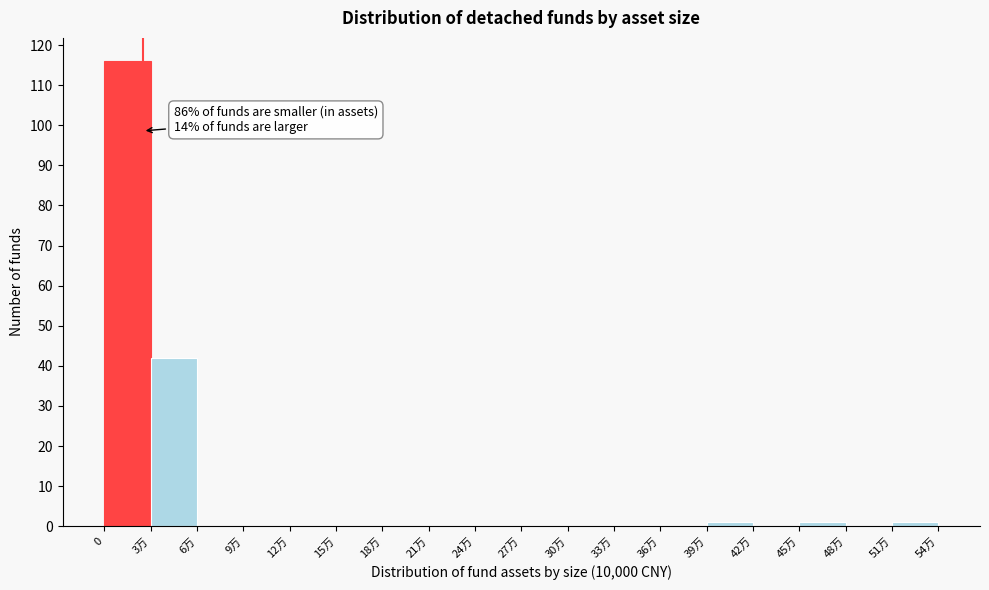

Reading left to right, list all the values displayed in this chart.

0=116	3万=42	6万=0	9万=0	12万=0	15万=0	18万=0	21万=0	24万=0	27万=0	30万=0	33万=0	36万=0	39万=1	42万=0	45万=1	48万=0	51万=1